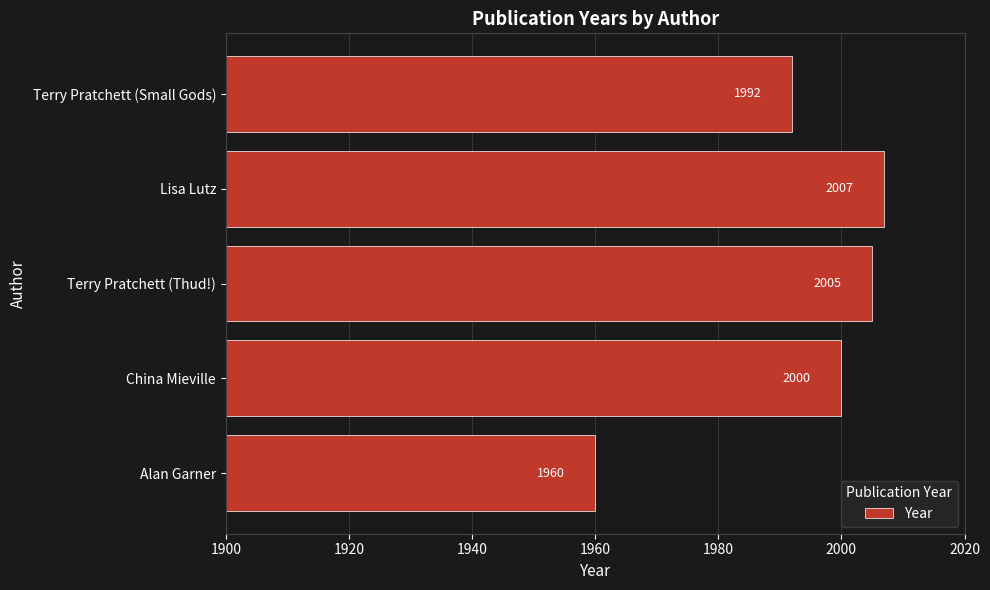

List the labels in order of value, smallest first.

Alan Garner, Terry Pratchett (Small Gods), China Mieville, Terry Pratchett (Thud!), Lisa Lutz